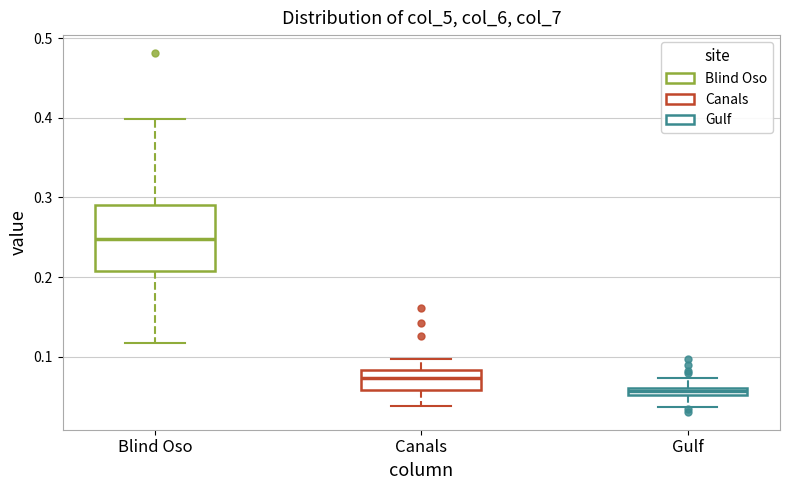

Where does the median line of the box for Canals sit on the y-axis? The values are not printed on the chart, so give them approximately, as read against the axis.

0.07